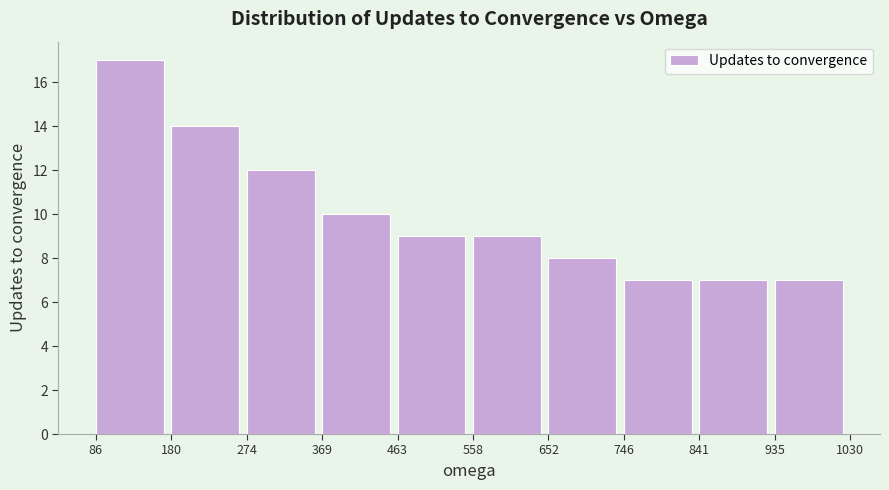

What is the height of the bar covering 935 to 1030 on the x-axis? The values are not printed on the chart, so give them approximately, as read against the axis.

7